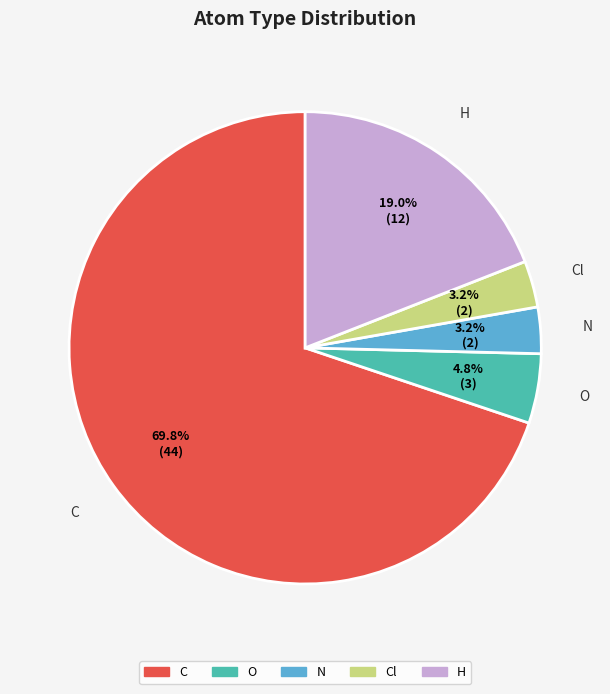

Is there a majority slice in this chart?

Yes